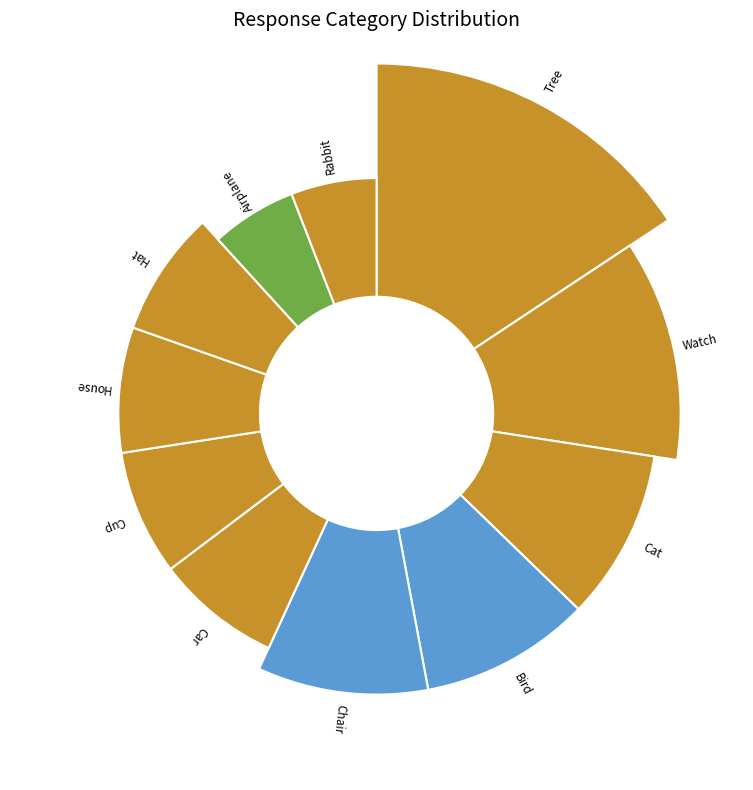

What percentage is the Chair slice, to the nearest percent?

10%